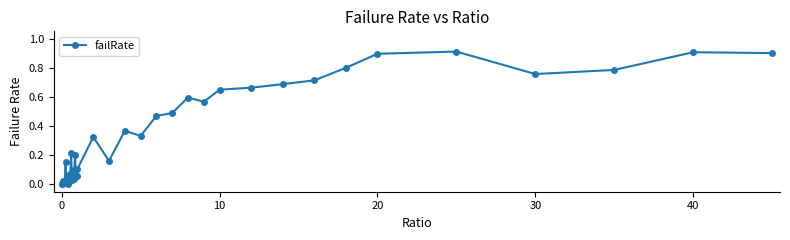

True or false: there are more than 2 points higher than both neighbors.

True